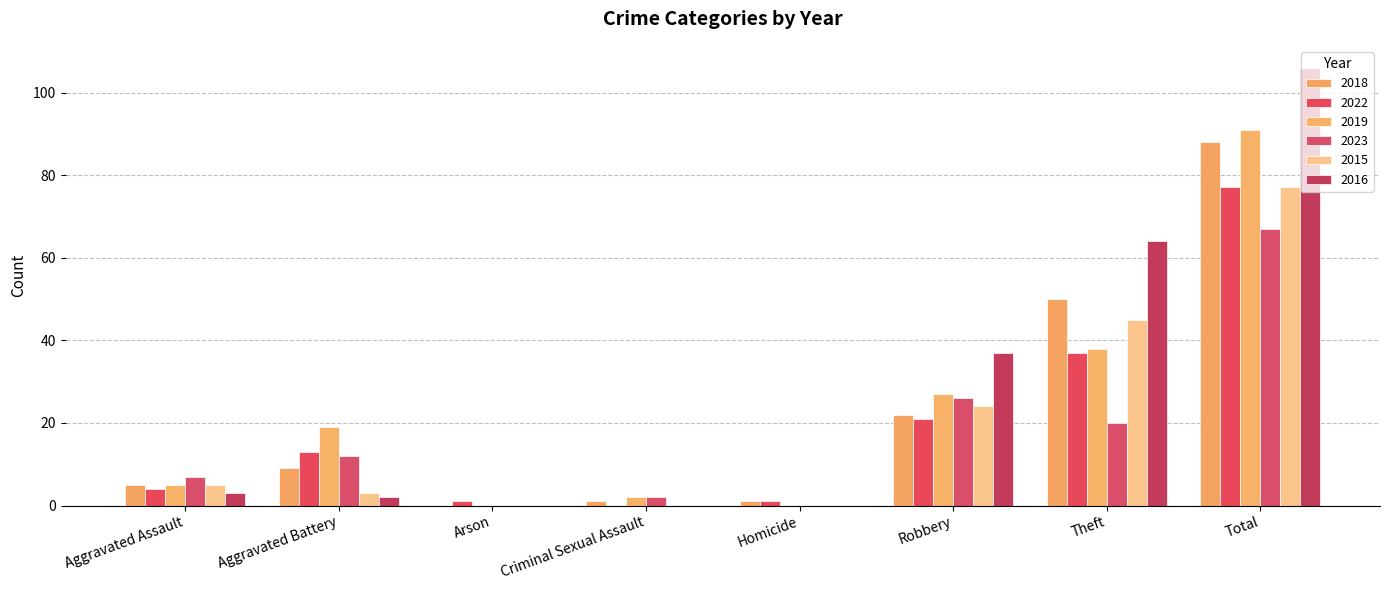

Is it true that 2019 equals 27 at Robbery?

True